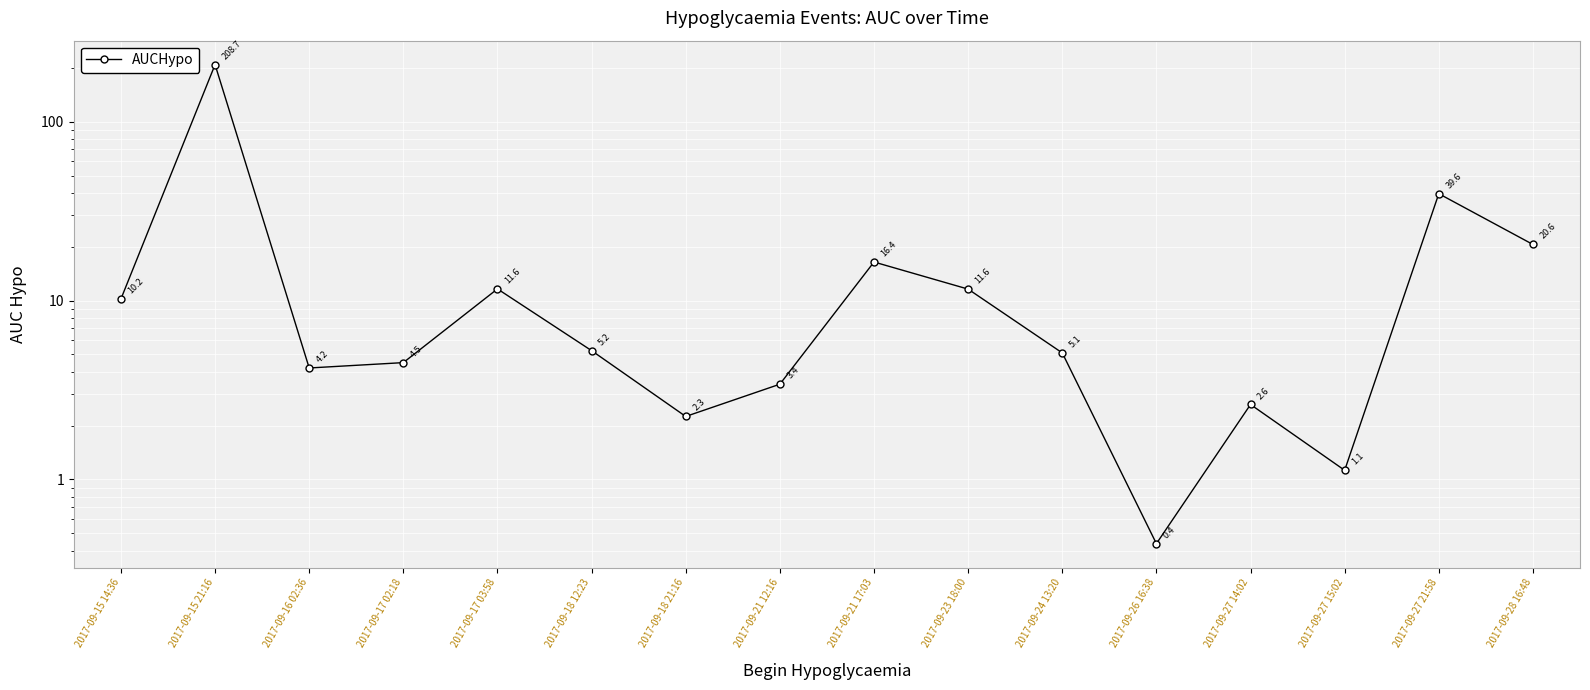

What is the sum of the values at 2017-09-28 16:48 and 2017-09-17 03:58?

32.2